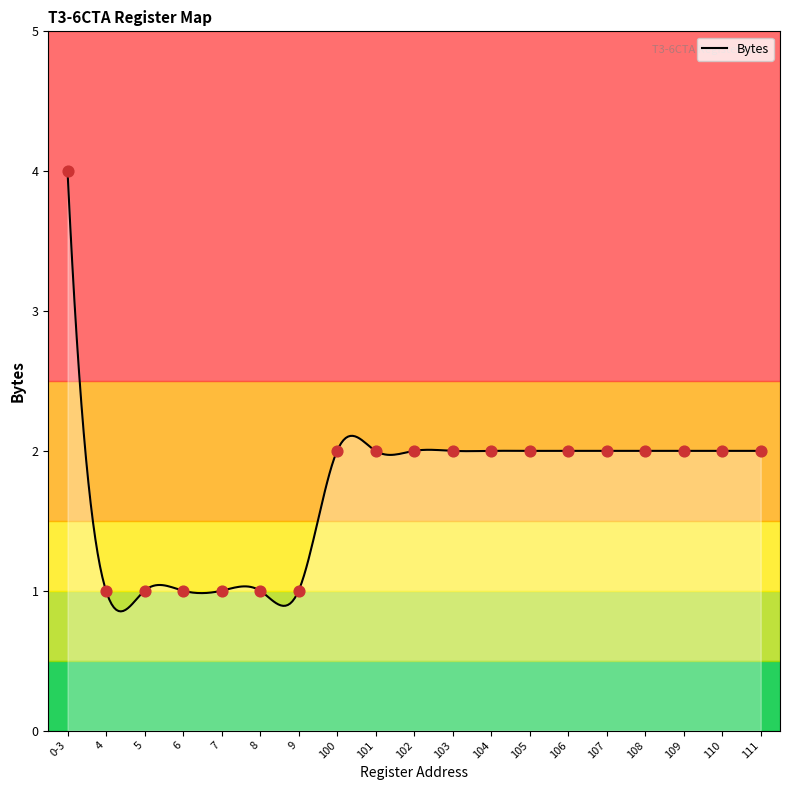

Approximately how many times larger is the value at 5 compared to 104?

0.5